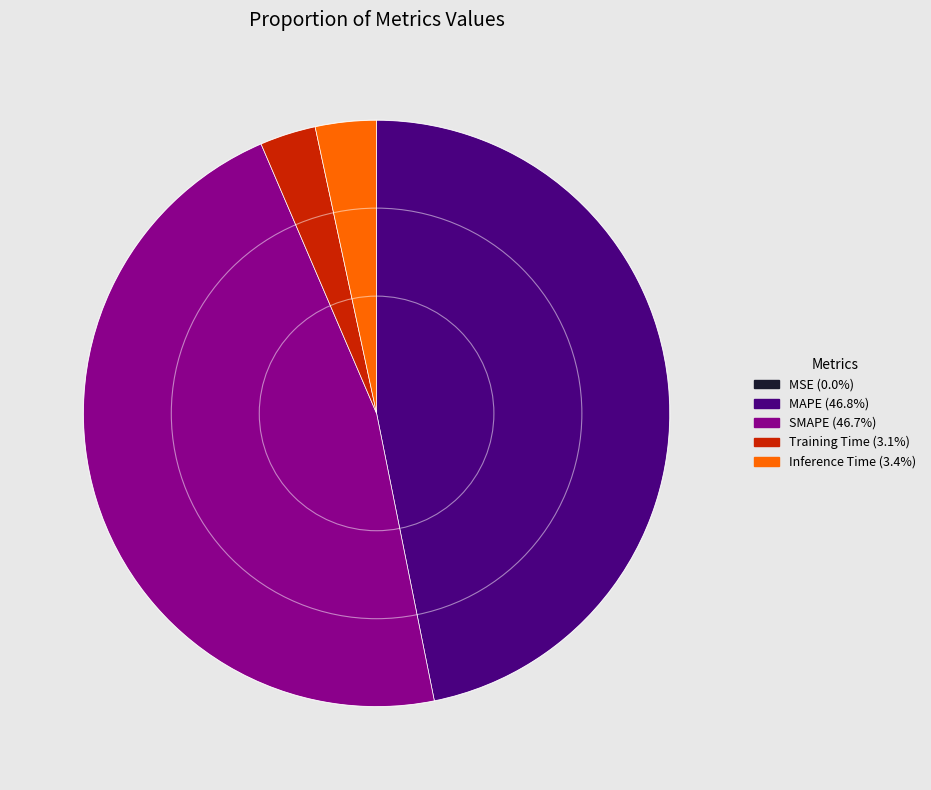

Combined, do MAPE and SMAPE account for over 50%?

Yes